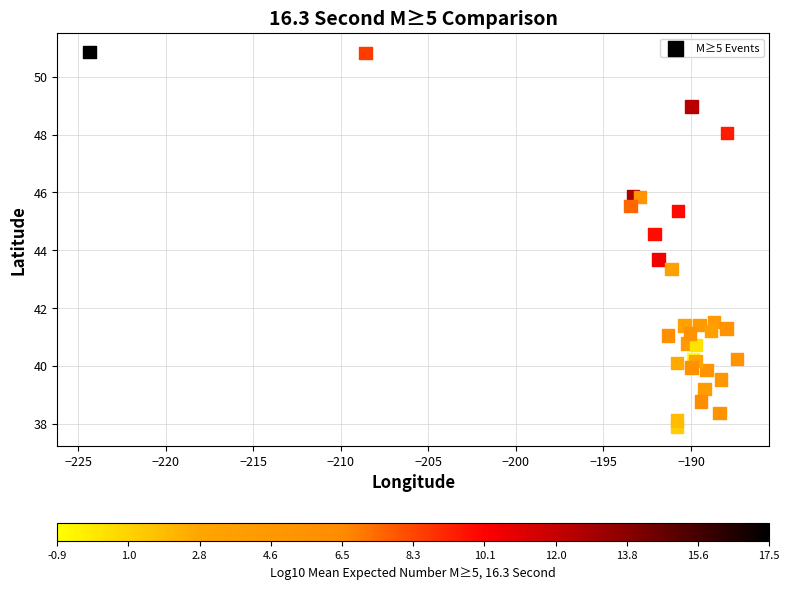

What Y value in the scatter plot is closest to 44?

43.7